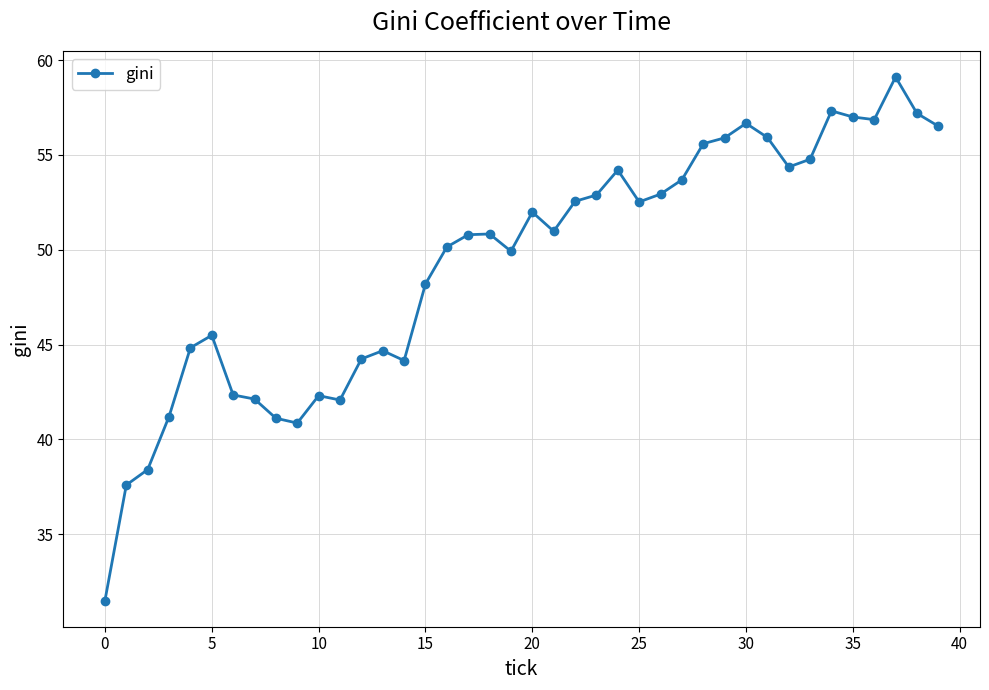

True or false: there are more than 2 points higher than both neighbors.

True